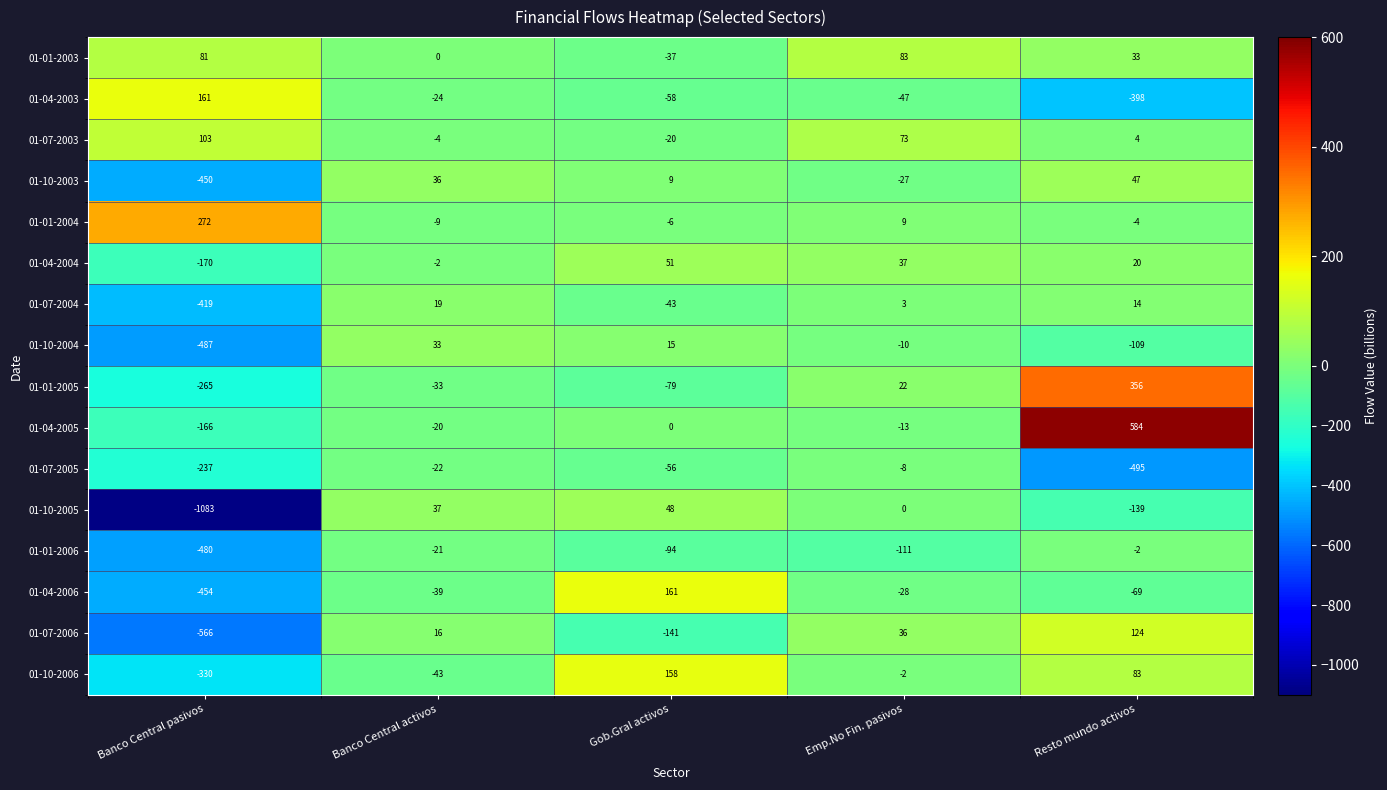

List the labels in order of 01-01-2006 value, largest first.

Resto mundo activos, Banco Central activos, Gob.Gral activos, Emp.No Fin. pasivos, Banco Central pasivos